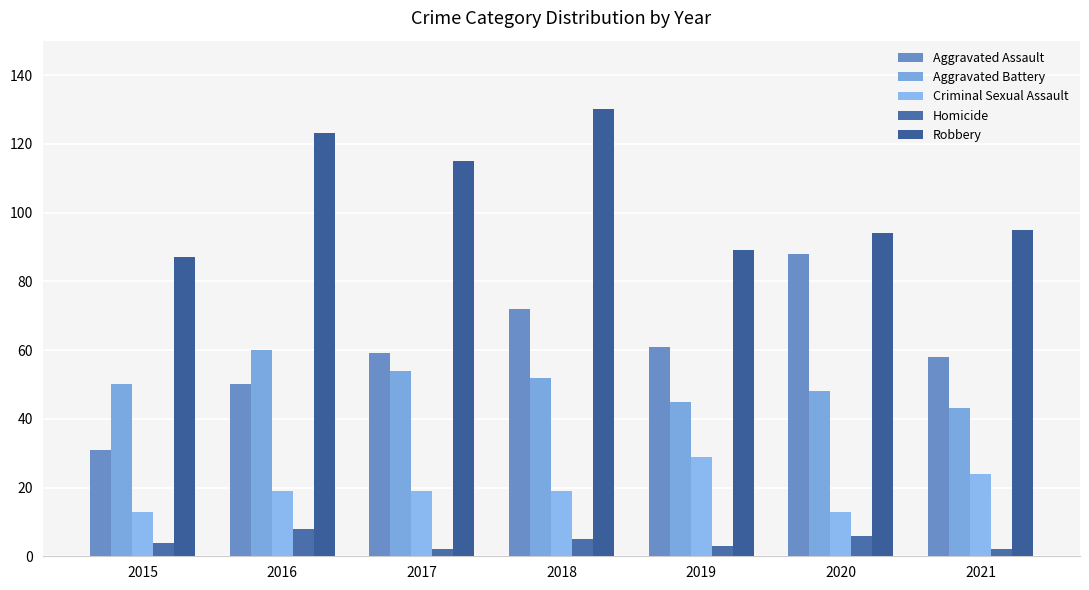

Is the value of Robbery at 2021 greater than the value of Aggravated Battery at 2017?

Yes